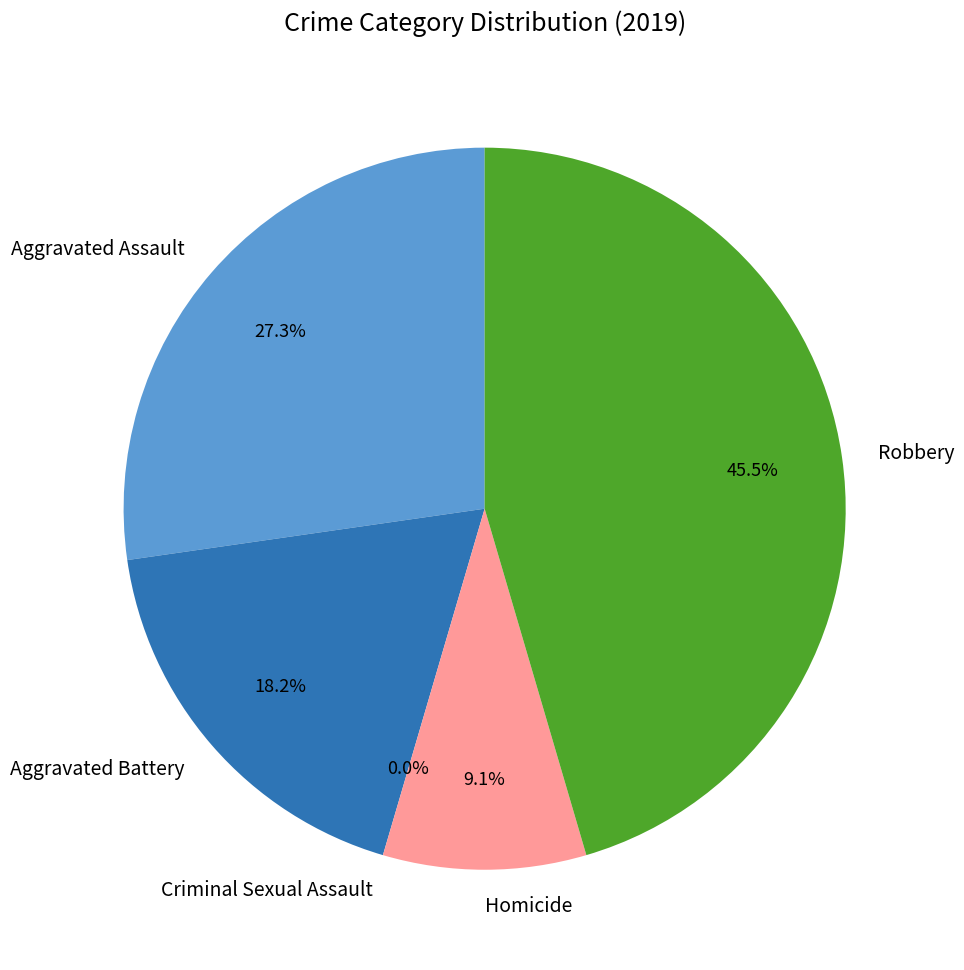

The Aggravated Battery slice represents 7% of the pie. True or false?

False